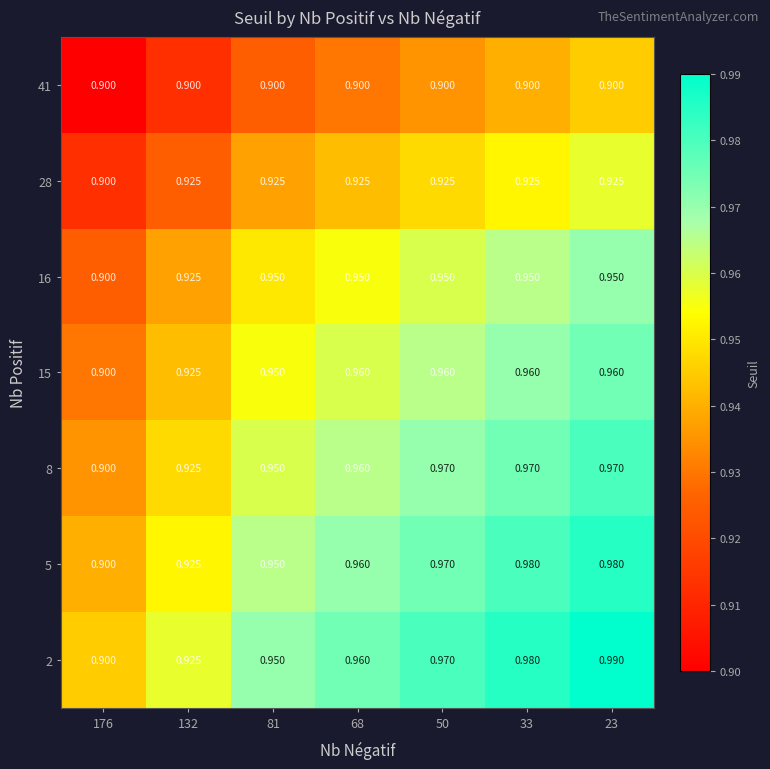

Is the value of 15 at 33 greater than the value of 41 at 33?

Yes